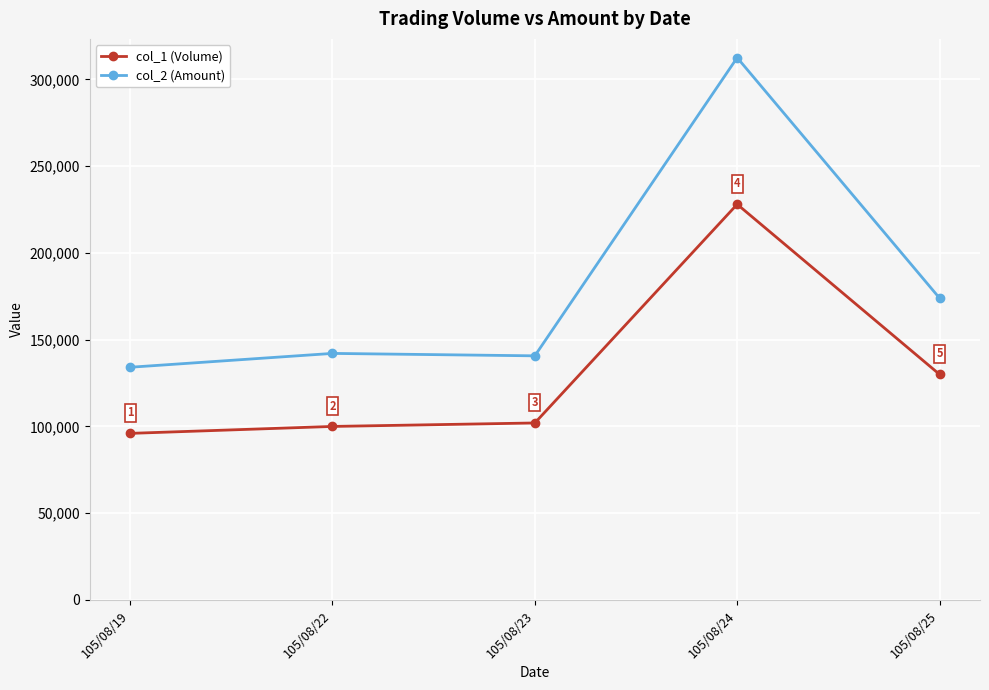

How many values in the col_1 (Volume) series are below 102000?

2